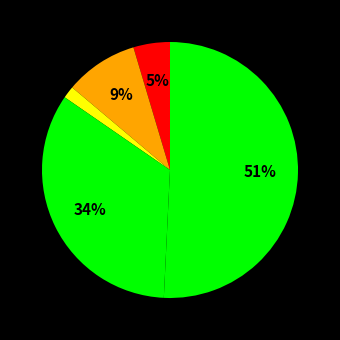

How many slices are in this pie chart?

5